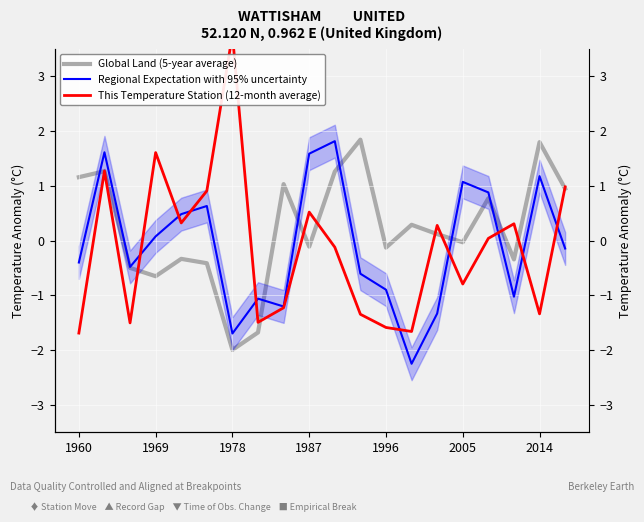

Which series changed the most between 8 and 12?

Global Land (5-year average)